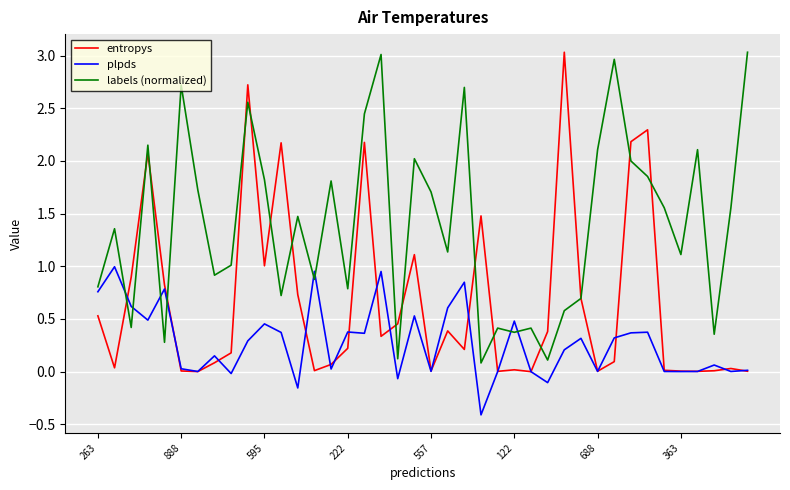

Which series ends up on top after the final intersection of labels (normalized) and plpds?

labels (normalized)